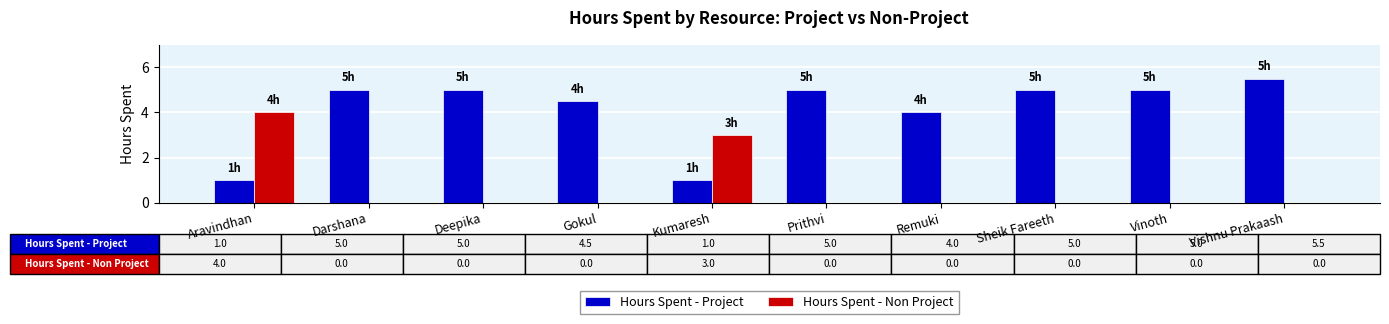

Which series changed the most between Darshana and Remuki?

Hours Spent - Project